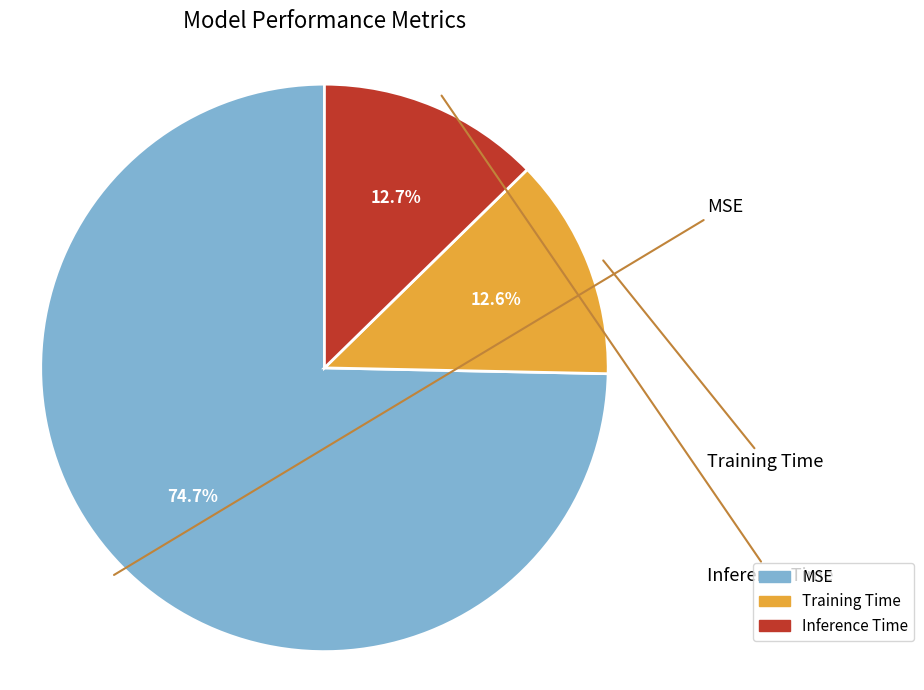

Is the sum of MSE and Training Time greater than half?

Yes